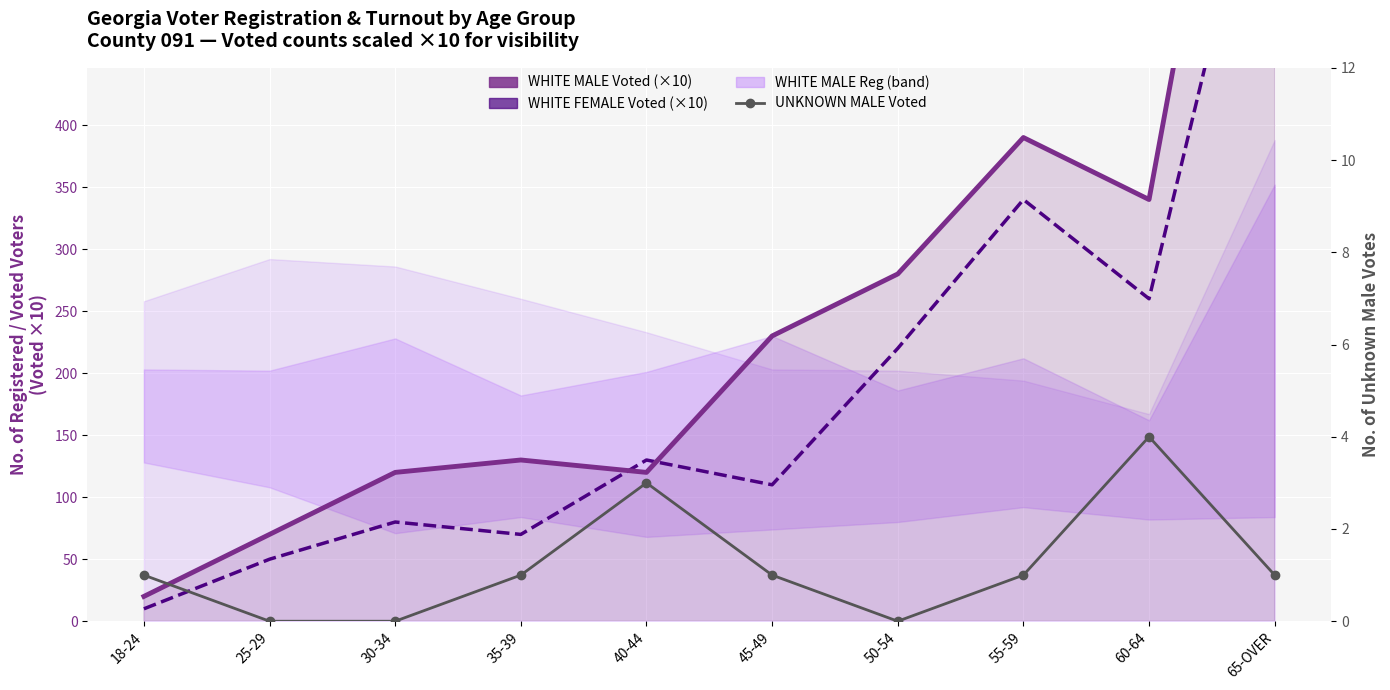

Is it true that WHITE FEMALE Voted (x10) equals 80 at 30-34?

True